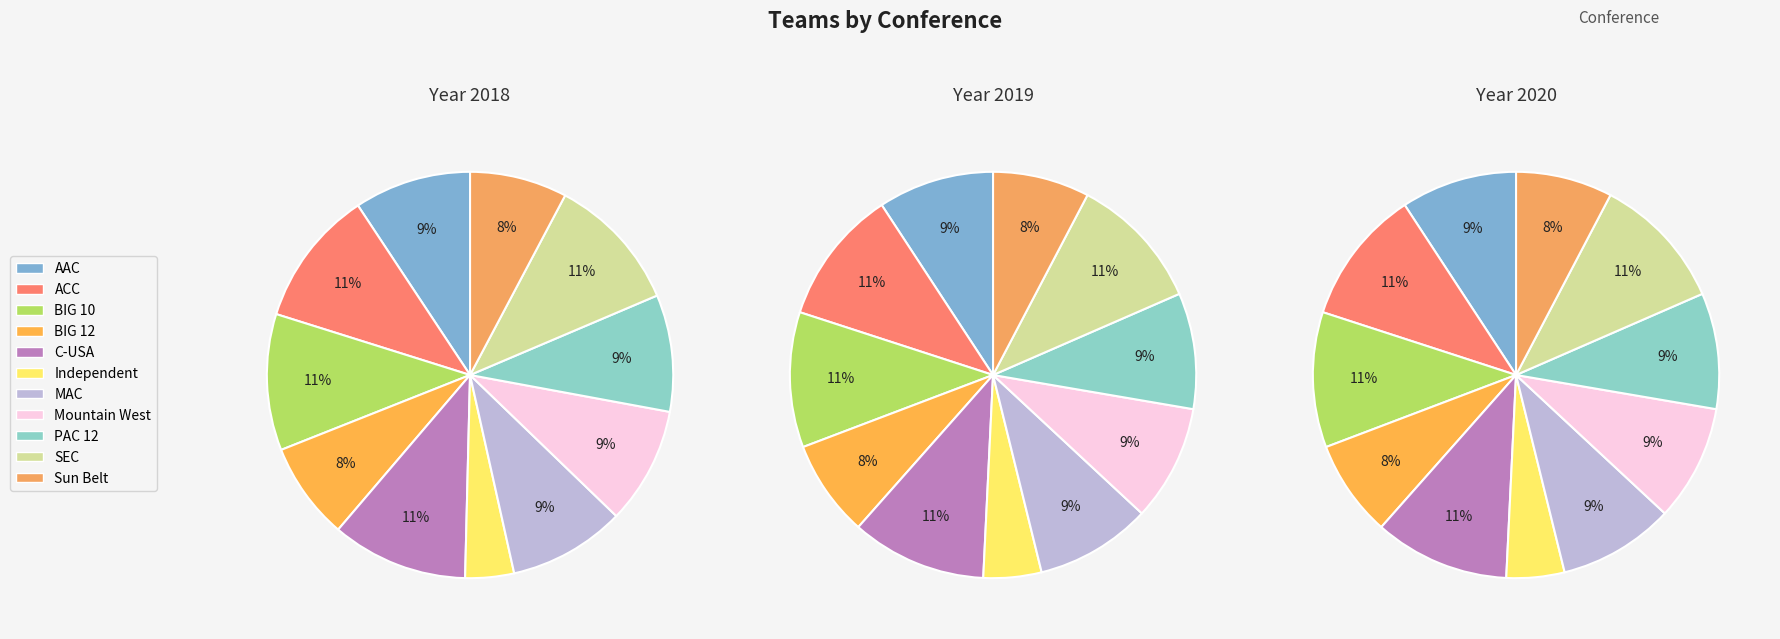

To the nearest percent, what portion does MAC represent?

9%